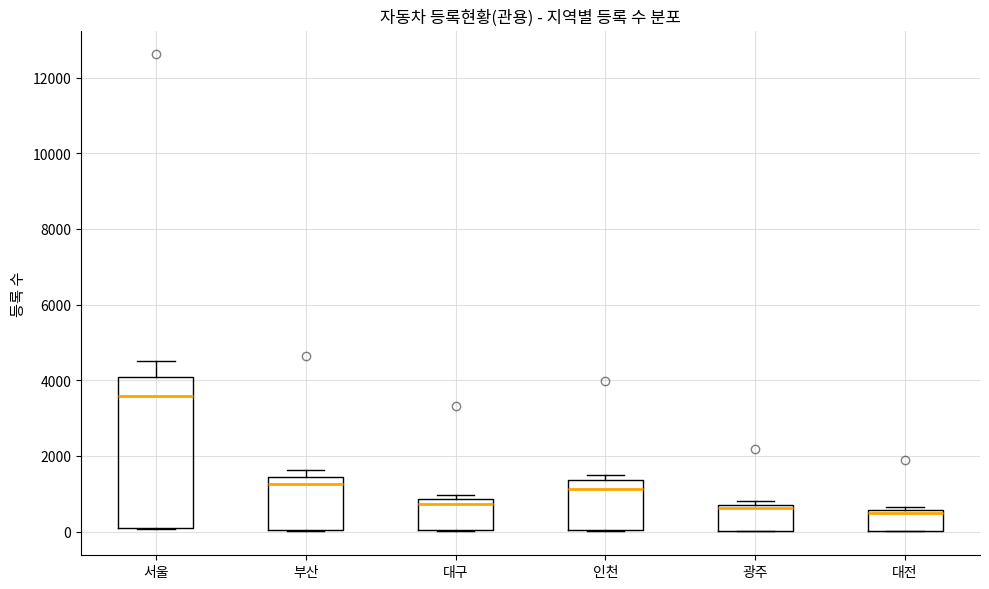

Comparing the boxes themselves (not the whiskers), which one is the tallest?

서울